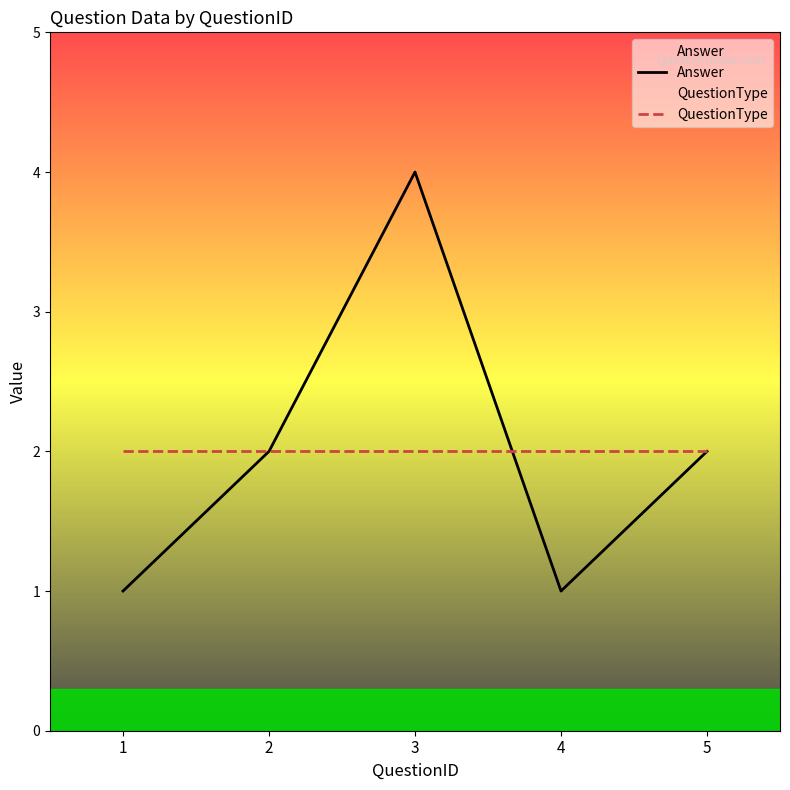

The Answer series shows 1 at 5. True or false?

False